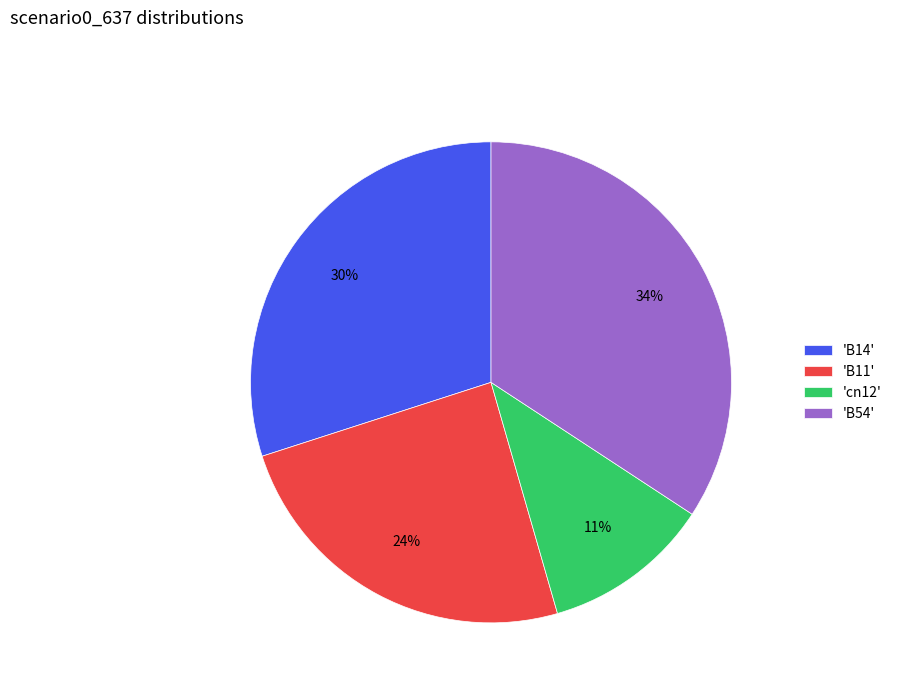

Which has a higher value, 'cn12' or 'B14'?

'B14'